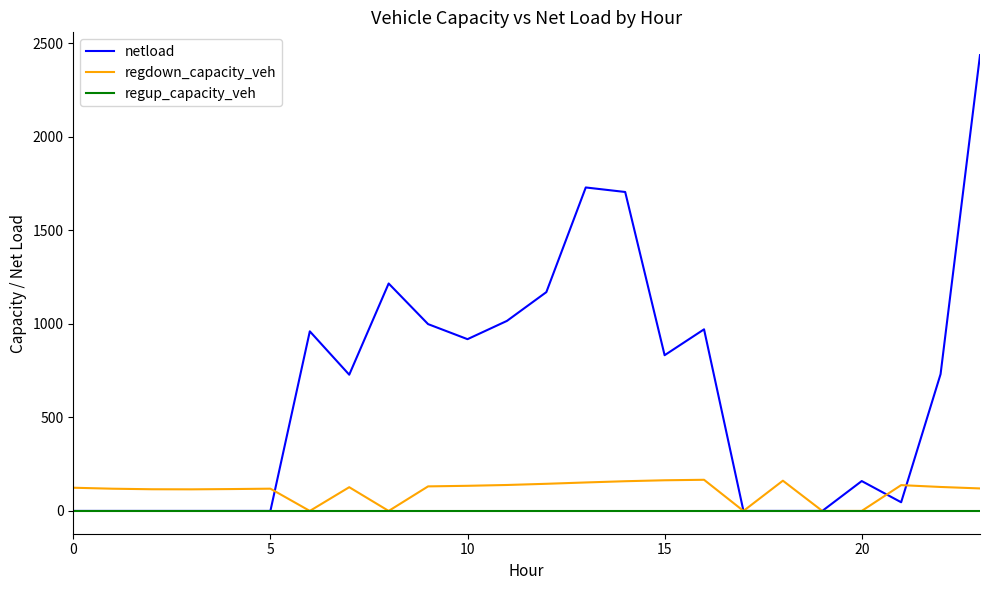

Which series has the widest spread of values?

netload